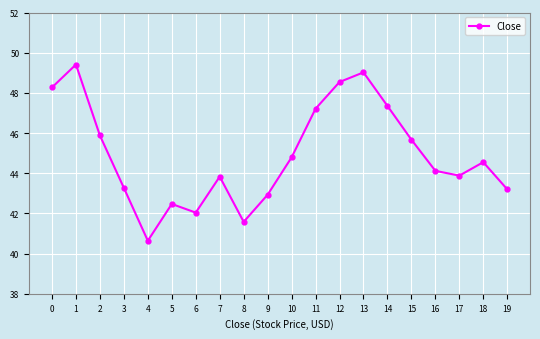

What is the change in value from 15 to 18?

-1.1